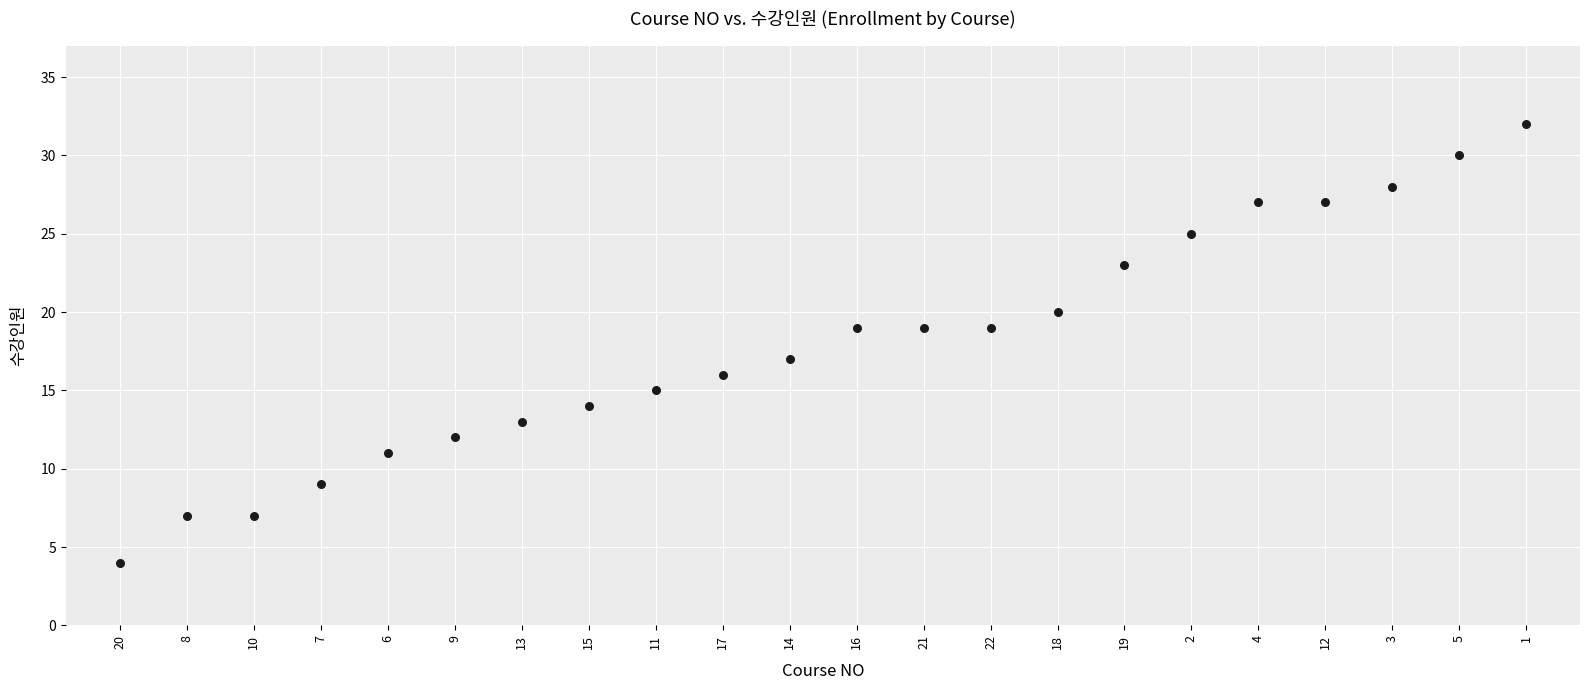

What is the range of Y values (max minus min)?

28